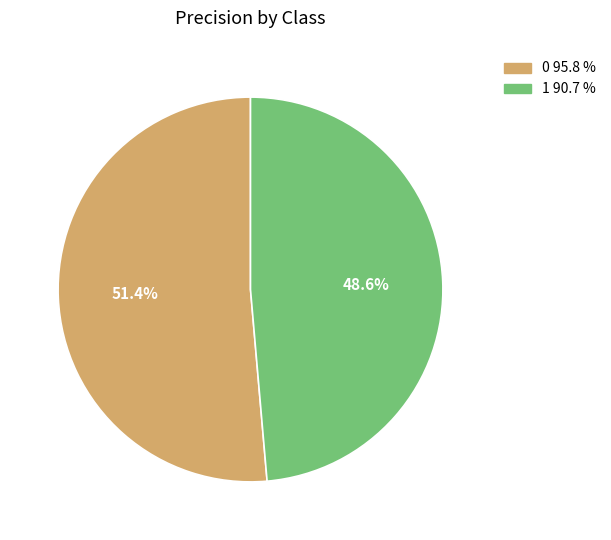

To the nearest percent, what portion does 1 represent?

49%